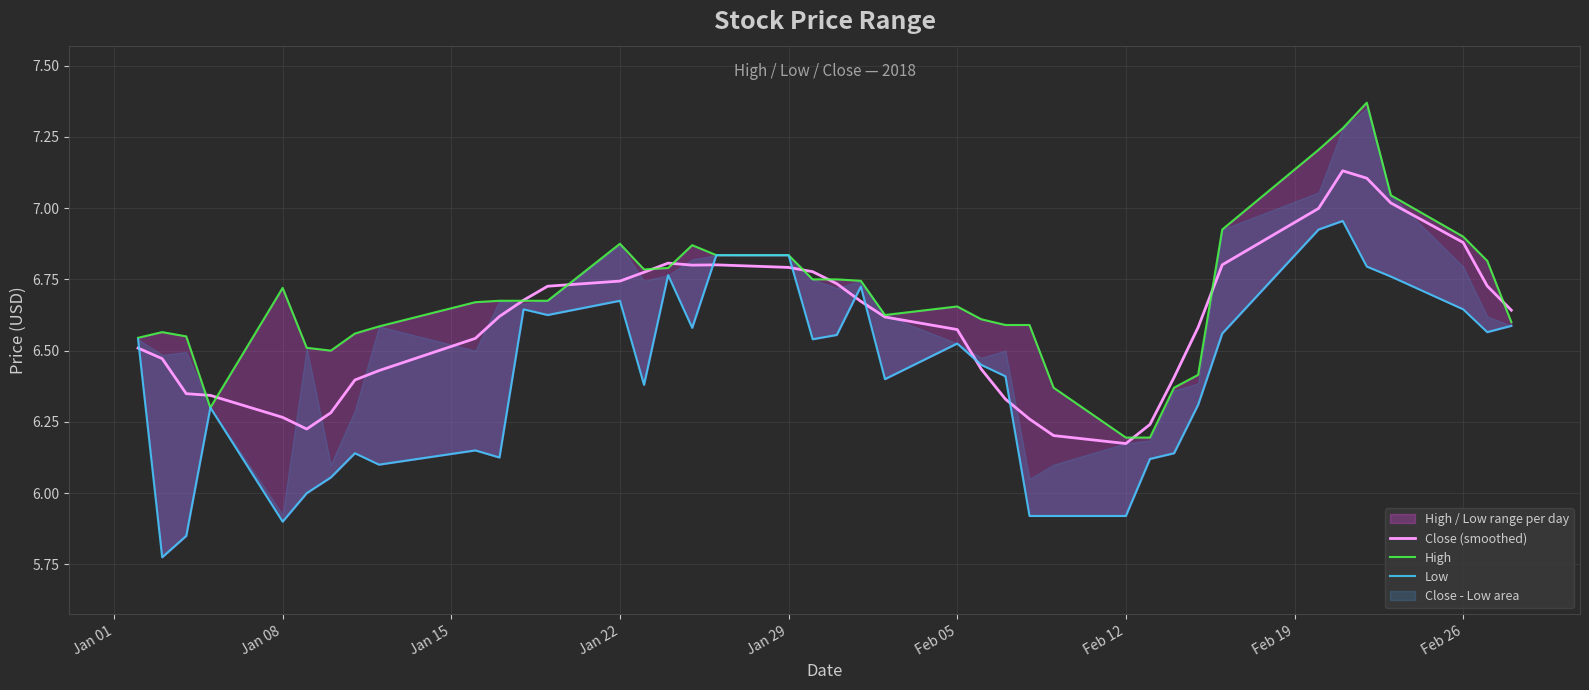

Count the number of categories in the chart.

40